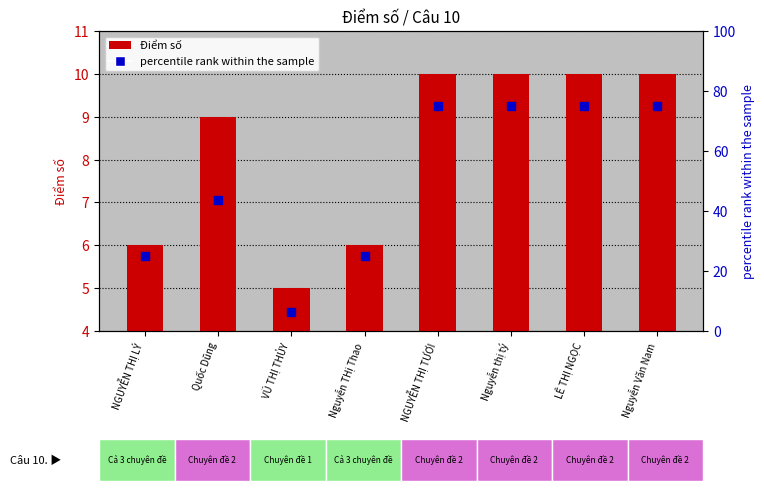

Is the value of percentile rank within the sample at VŨ THỊ THỦY greater than the value of Điểm số at LÊ THỊ NGỌC?

No